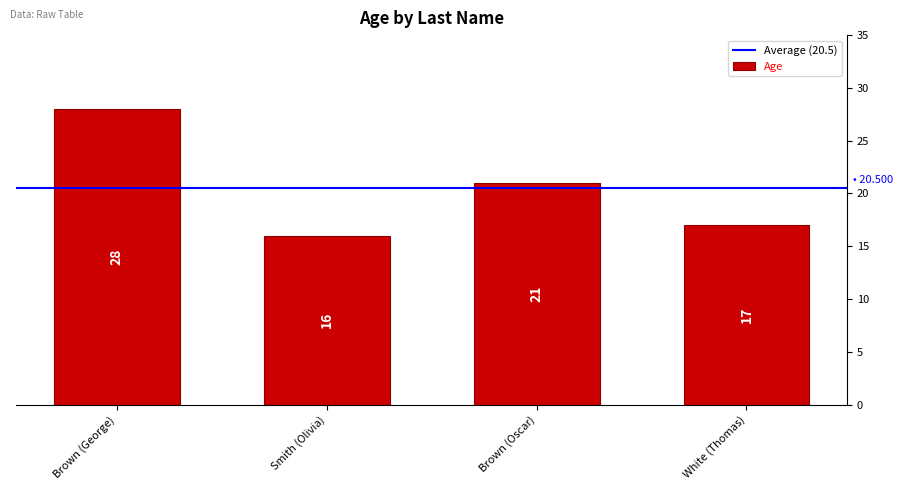

What position from the right is Brown (Oscar)?

2